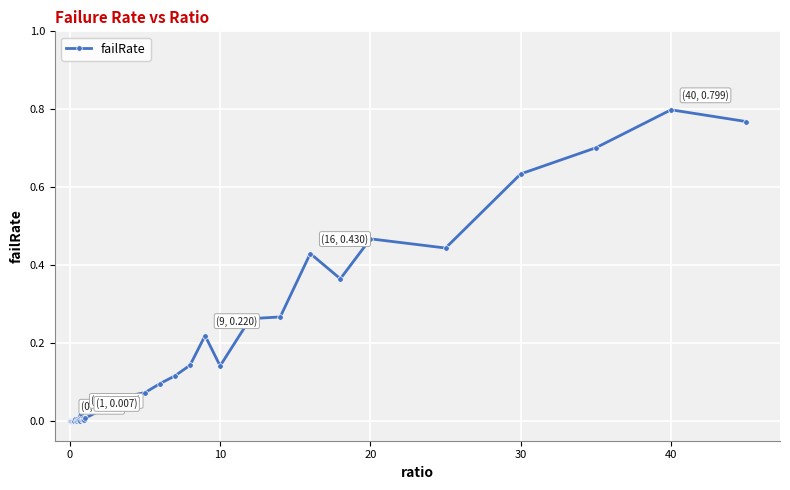

What is the average value?

0.2